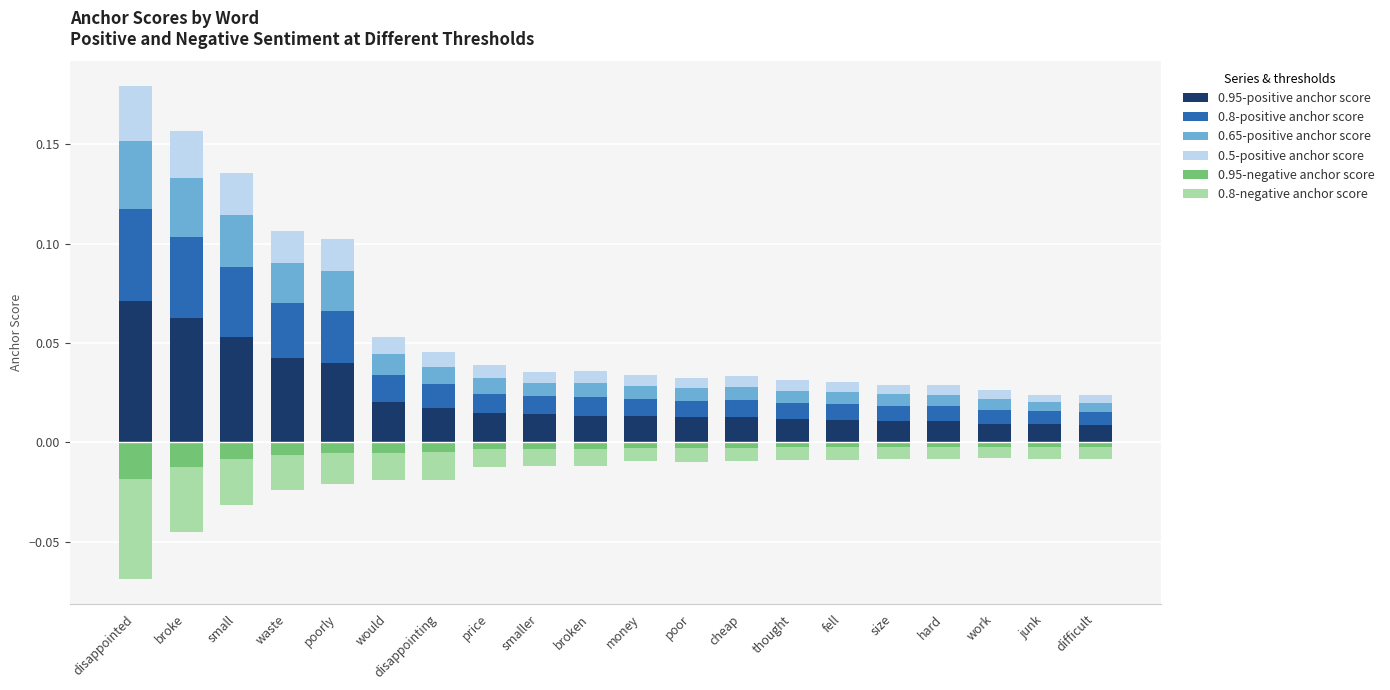

What is the label of the 20th bar from the right?

disappointed